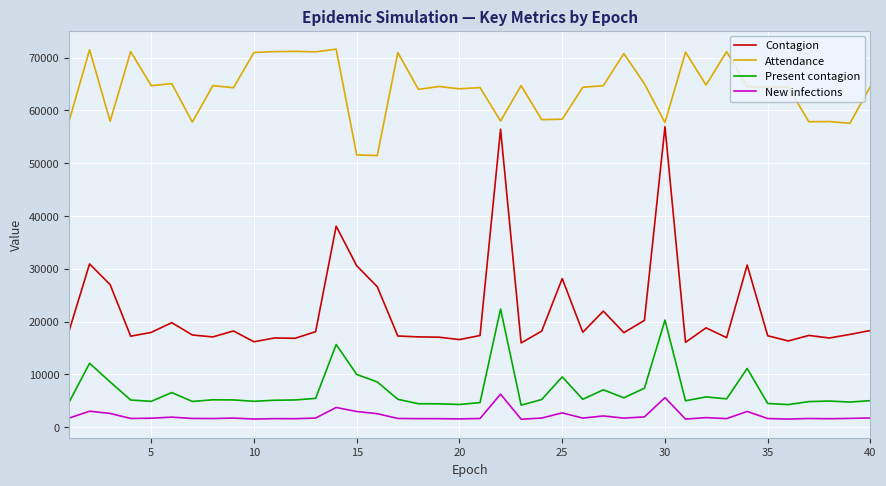

True or false: New infections and Present contagion intersect in this chart.

False